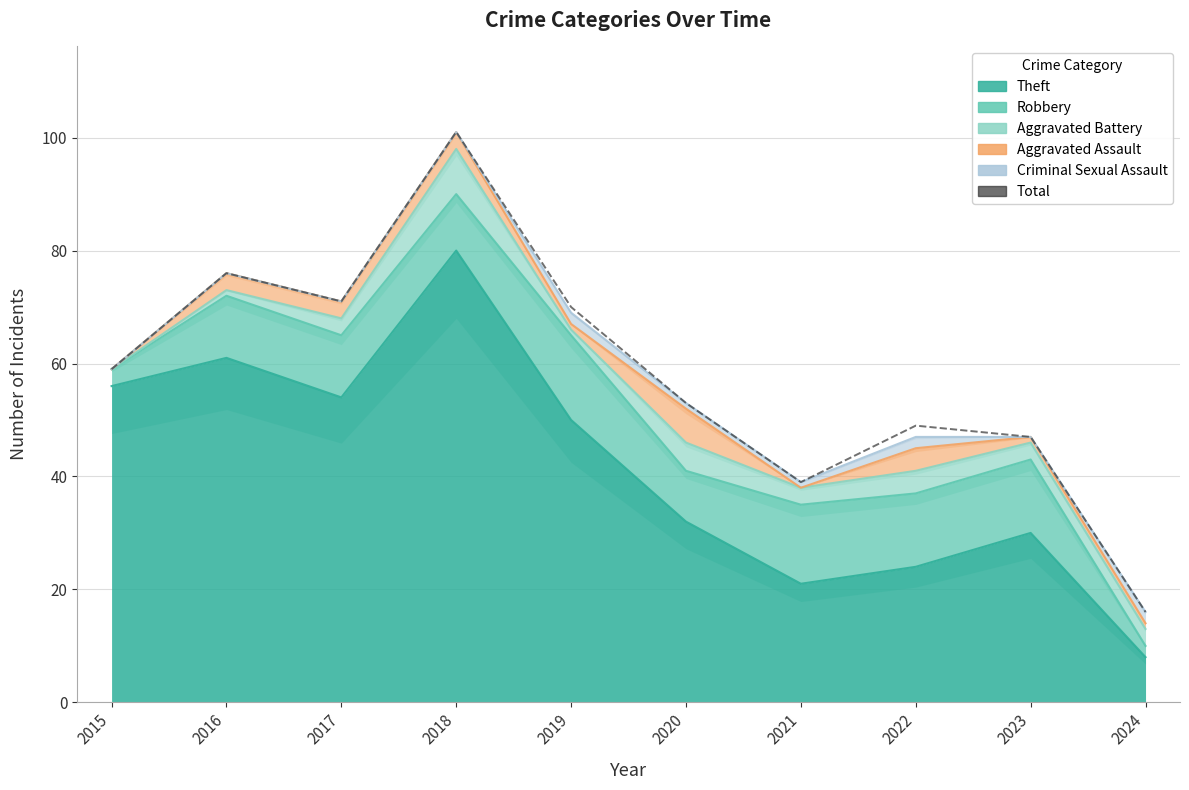

The chart shows a value of 76 at 2016. True or false?

True